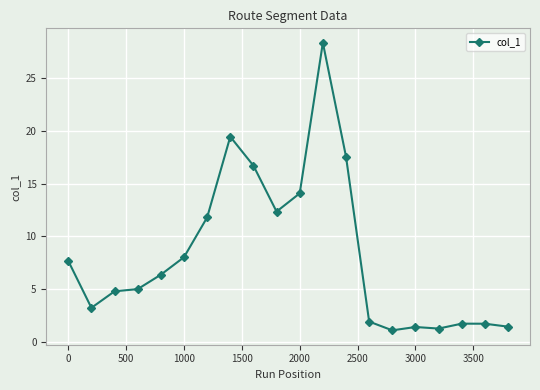

What is the value of the 2nd point from the left?

3.2